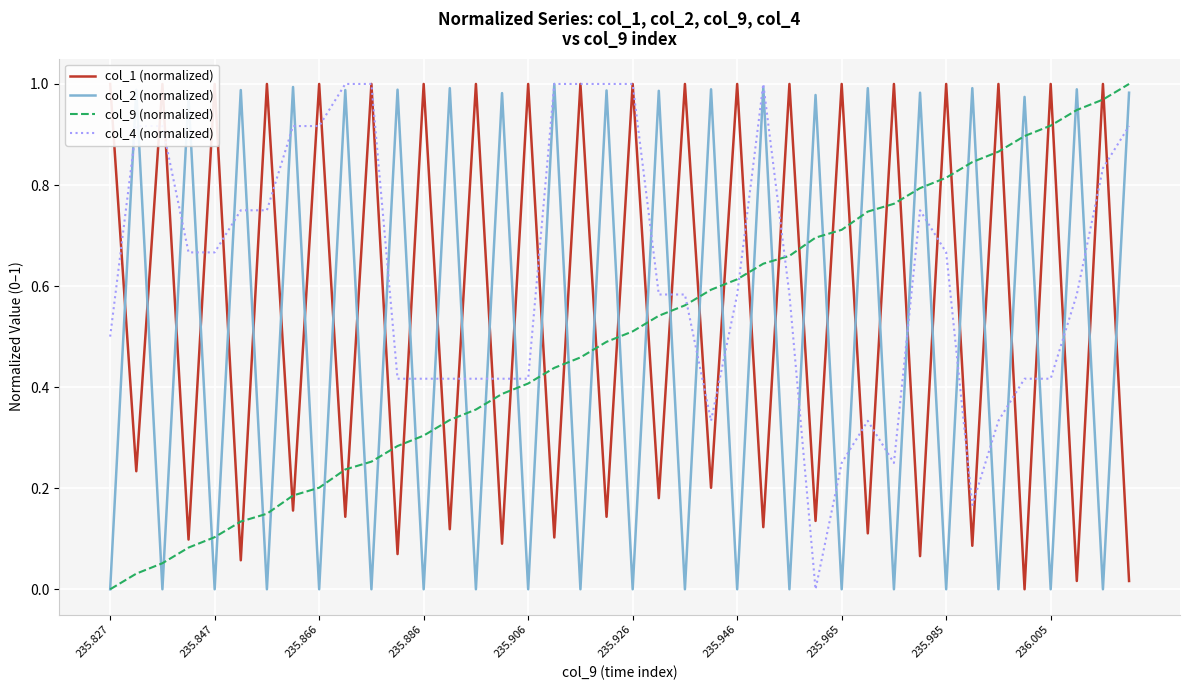

What is the difference between the highest and lowest values at 22?

1.0